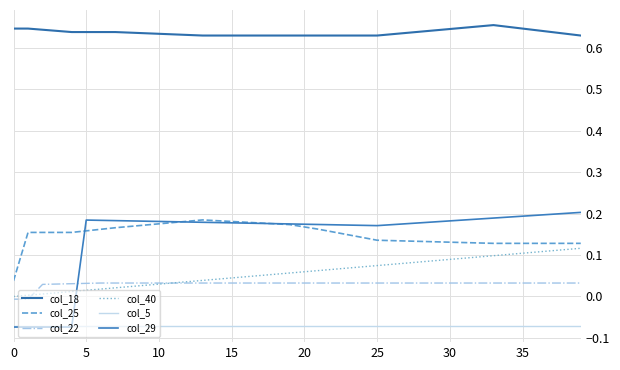

Does the chart display data point markers on the line(s)?

No